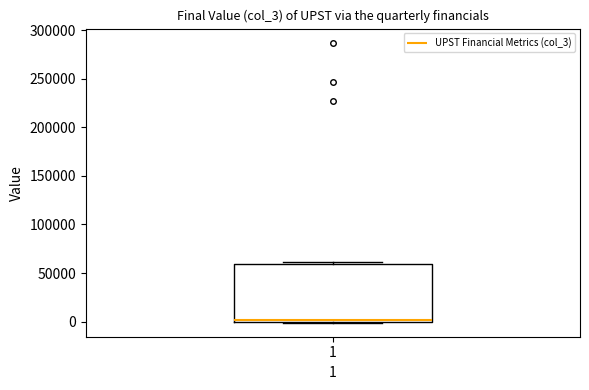

Where is the upper edge of the box at x = 1 on the y-axis? The values are not printed on the chart, so give them approximately, as read against the axis.

60000